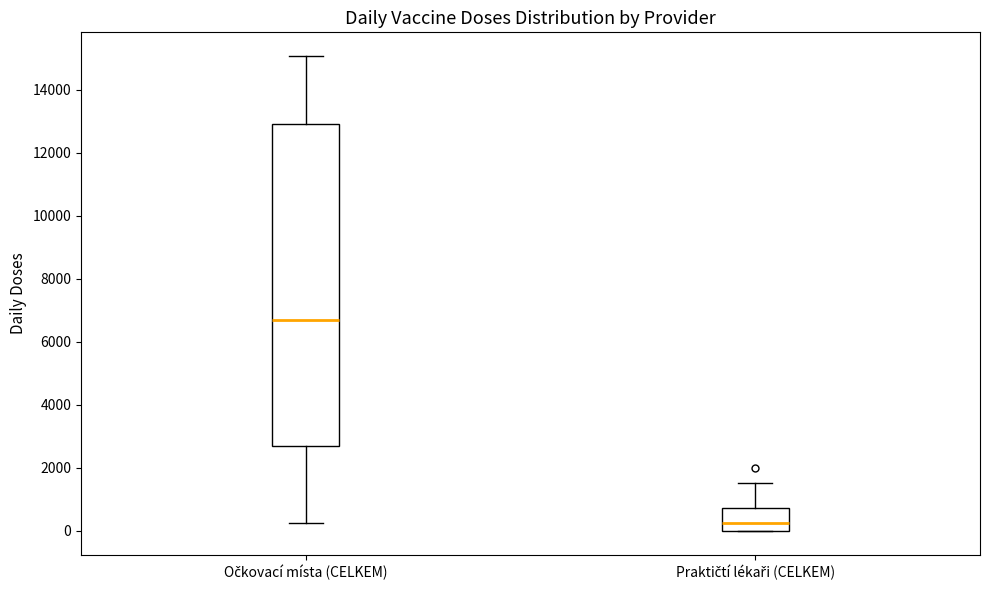

Comparing the boxes themselves (not the whiskers), which one is the tallest?

Očkovací místa (CELKEM)